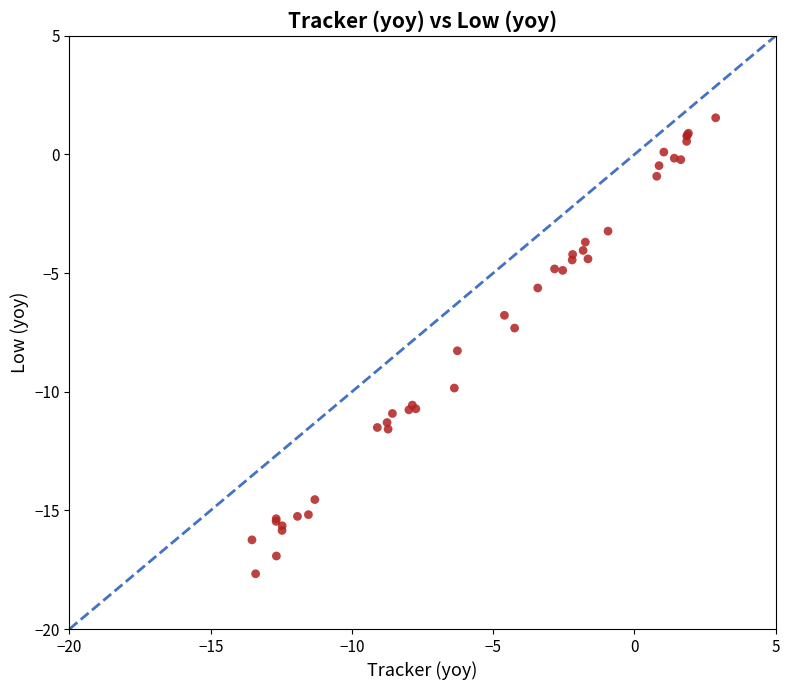

What Y value in the scatter plot is closest to -8?

-8.3